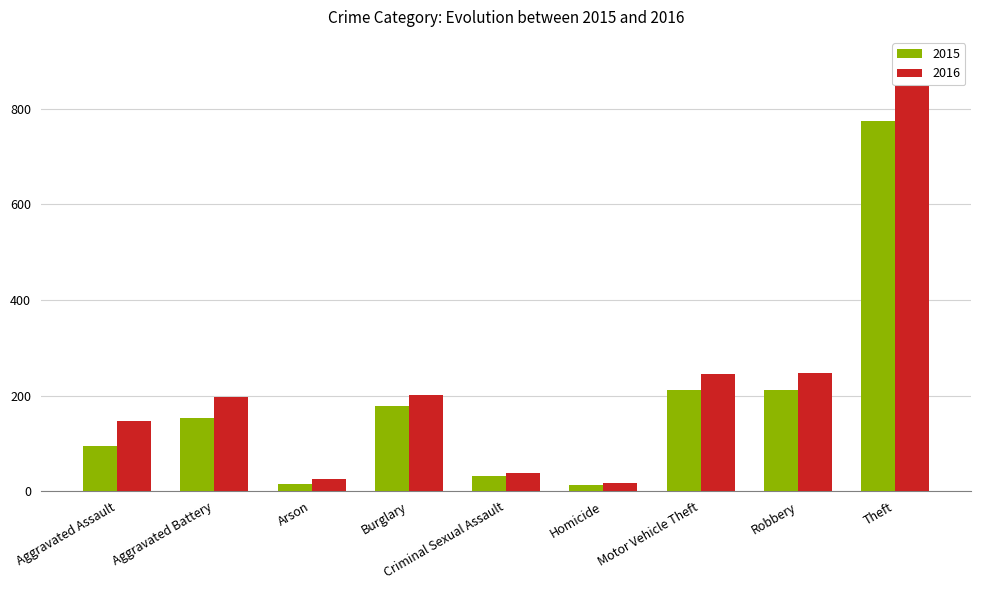

How many values in the 2015 series exceed 154?

4